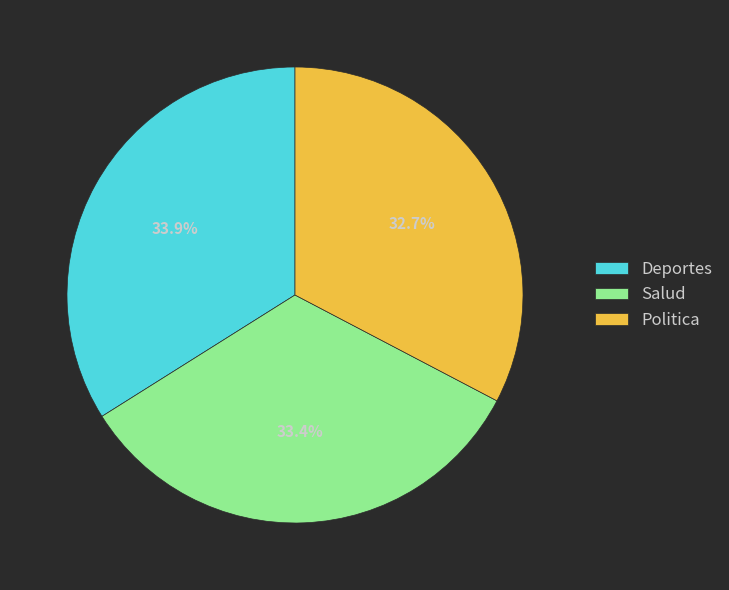

Is it true that Salud is 24% of the pie?

False